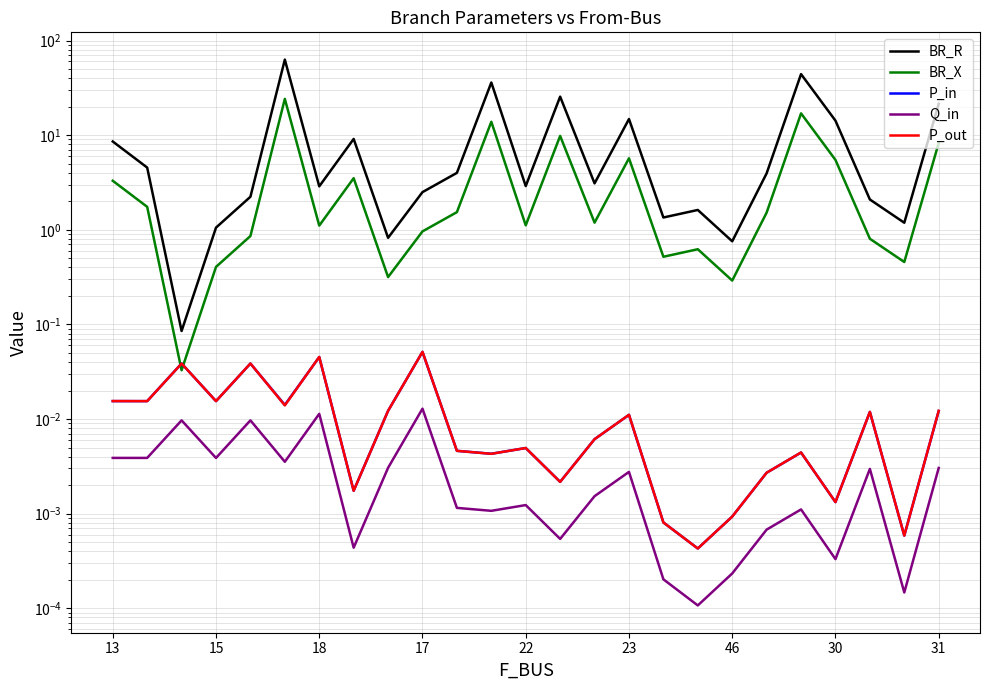

What is the spread (max minus min) of values at 13?

8.6